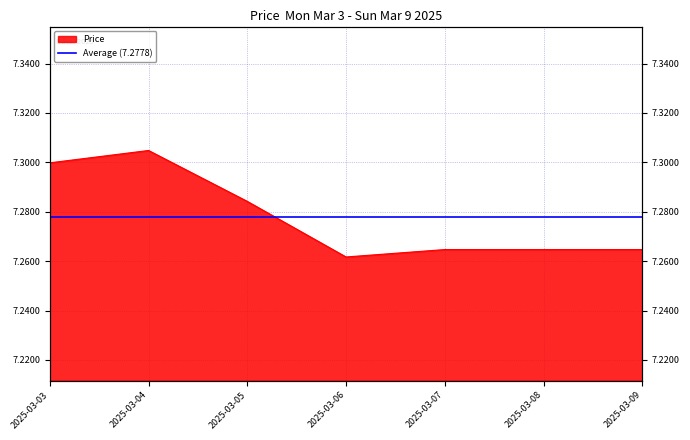

What is the sum of the values at 2025-03-08 and 2025-03-03?

14.6